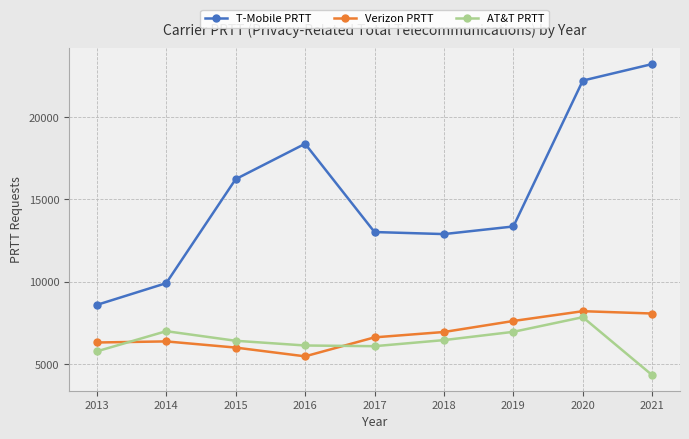

True or false: AT&T PRTT and T-Mobile PRTT intersect in this chart.

False